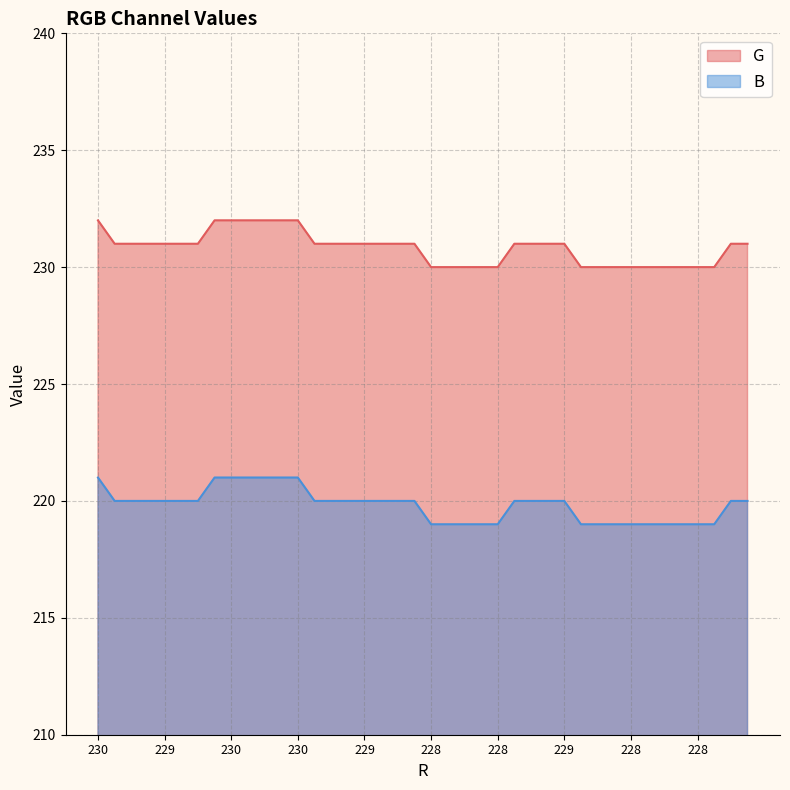

Reading right to left, extract all data points from this chart.

G: 231	231	230	230	230	230	230	230	230	230	230	231	231	231	231	230	230	230	230	230	231	231	231	231	231	231	231	232	232	232	232	232	232	231	231	231	231	231	231	232
B: 220	220	219	219	219	219	219	219	219	219	219	220	220	220	220	219	219	219	219	219	220	220	220	220	220	220	220	221	221	221	221	221	221	220	220	220	220	220	220	221